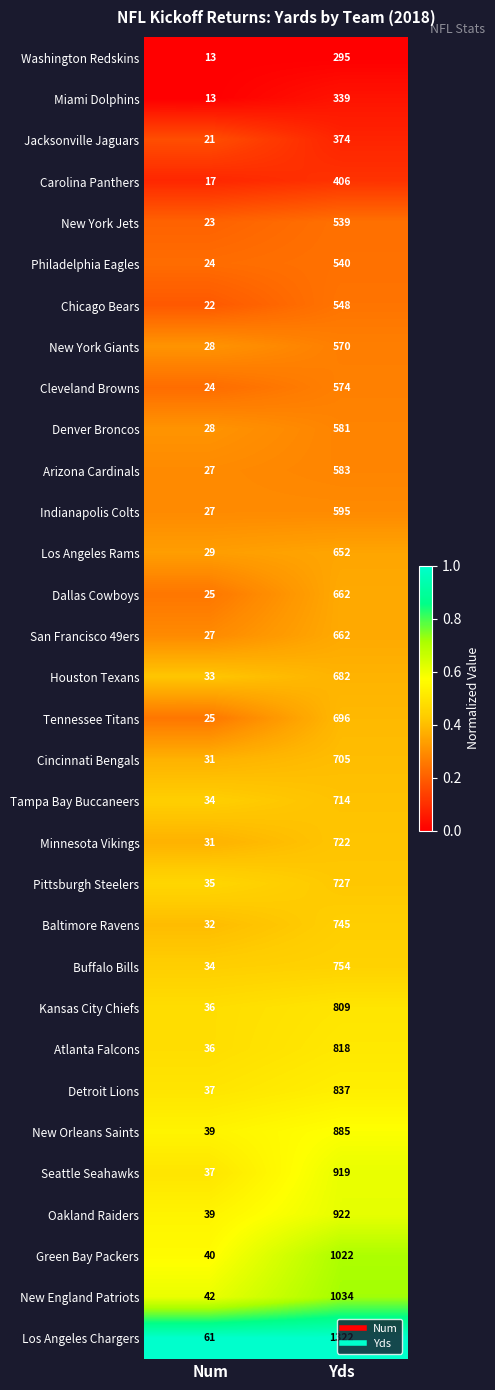

Which series has the largest range (max minus min)?

Los Angeles Chargers